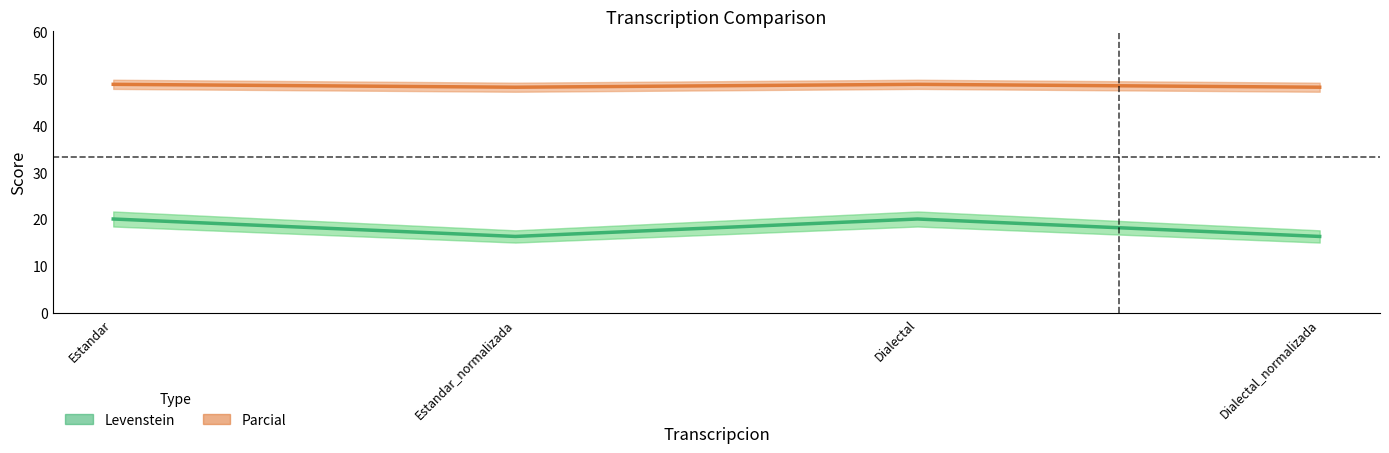

How many lines are shown in the chart?

2